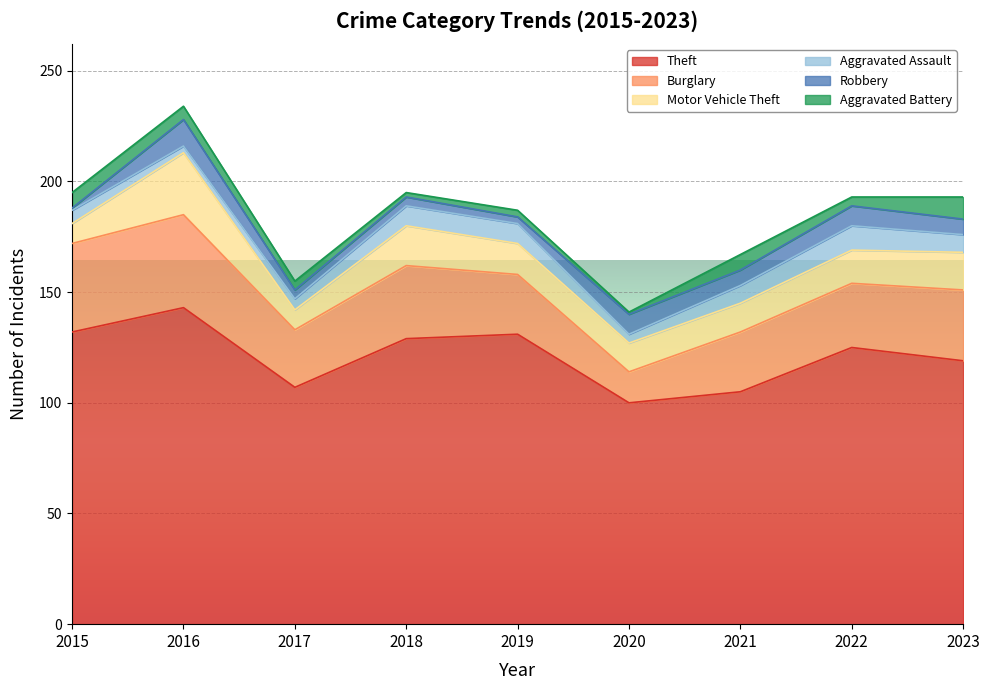

What is the average value of the Robbery series?

6